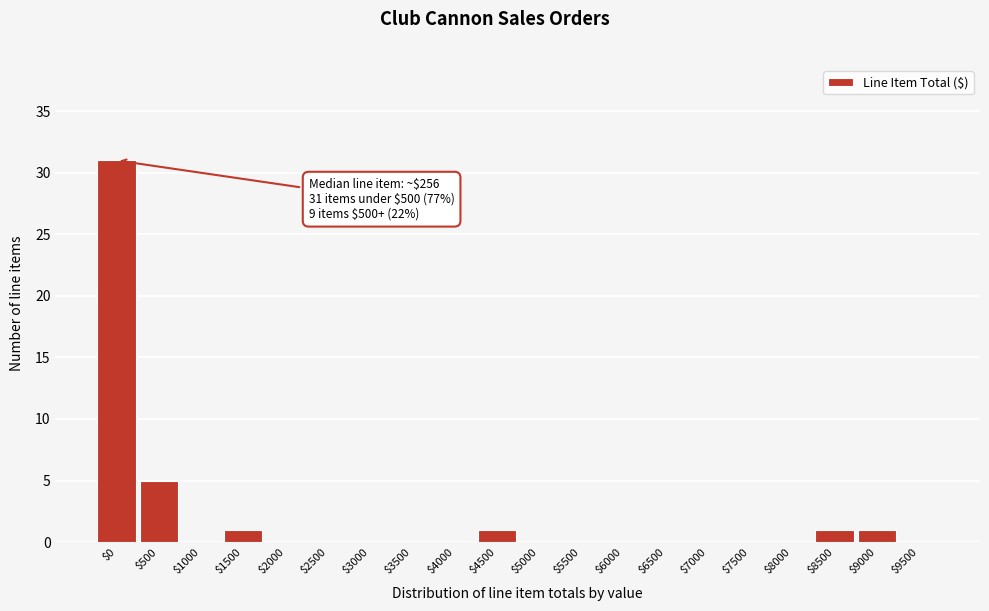

Which label corresponds to the largest value in the chart?

$0